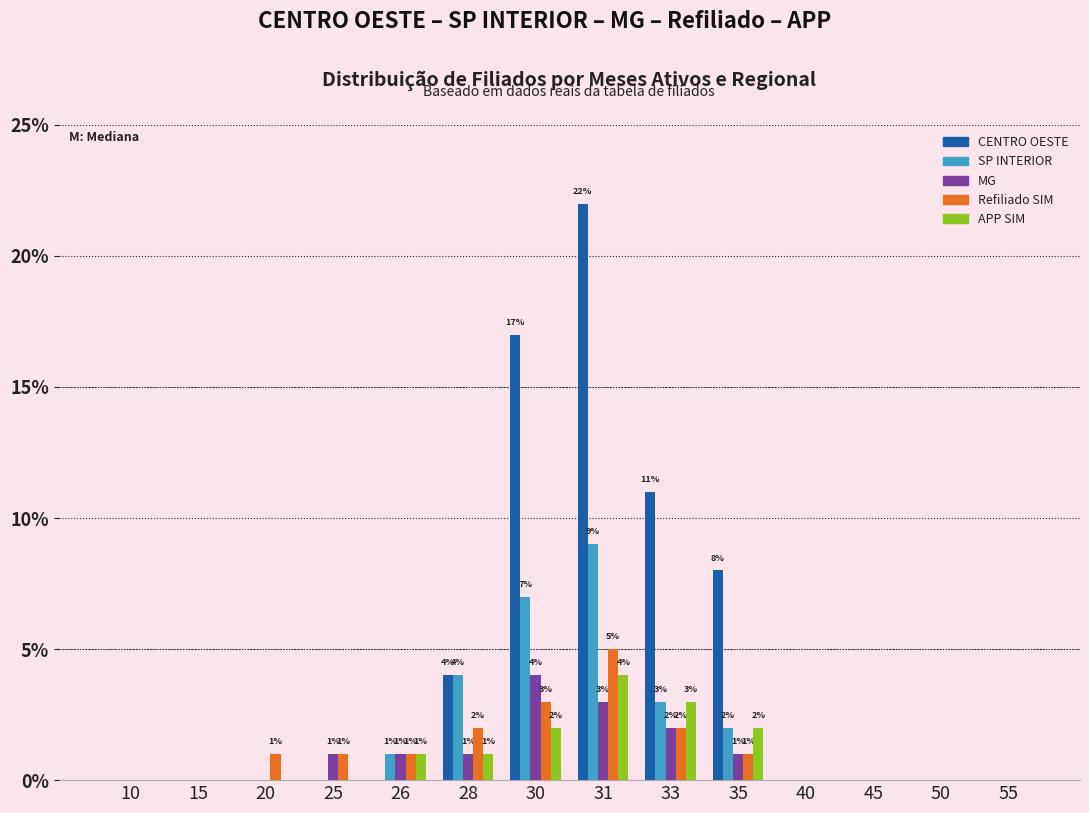

Is the value of Refiliado SIM at 31 greater than the value of SP INTERIOR at 20?

Yes